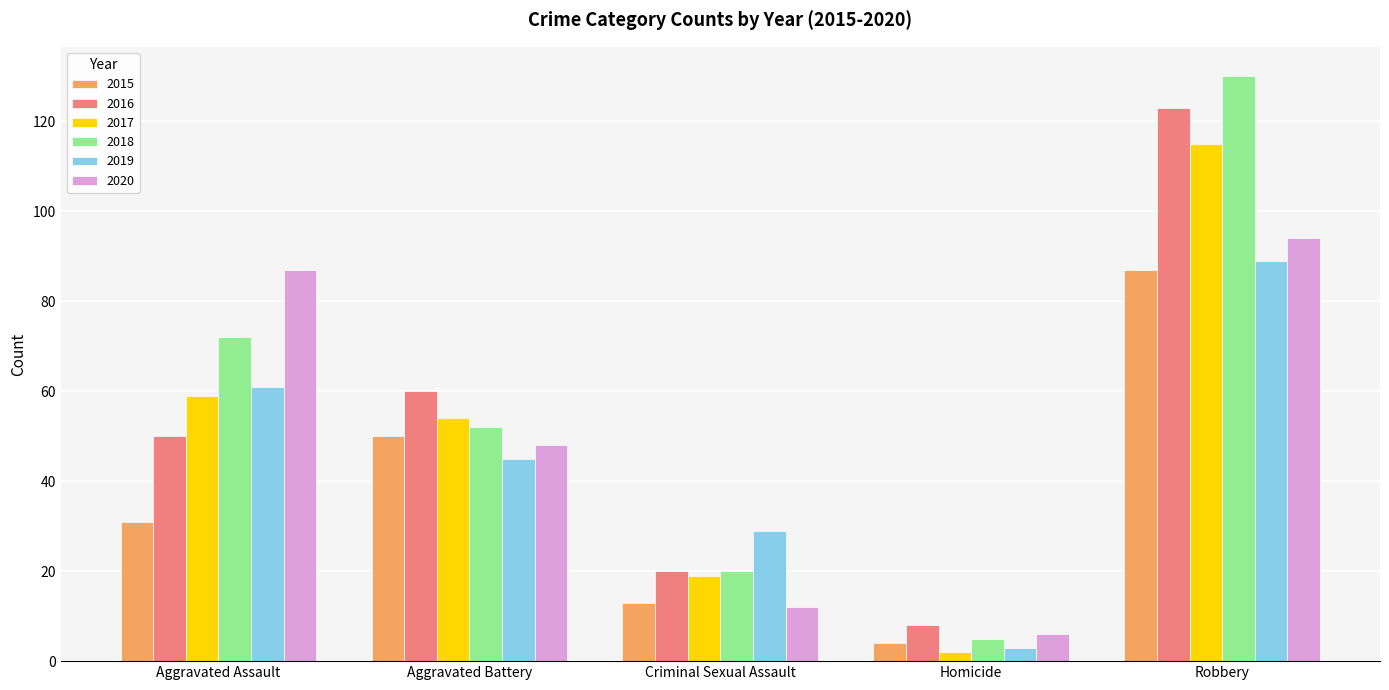

Reading left to right, list all the values displayed in this chart.

2015: 31	50	13	4	87
2016: 50	60	20	8	123
2017: 59	54	19	2	115
2018: 72	52	20	5	130
2019: 61	45	29	3	89
2020: 87	48	12	6	94